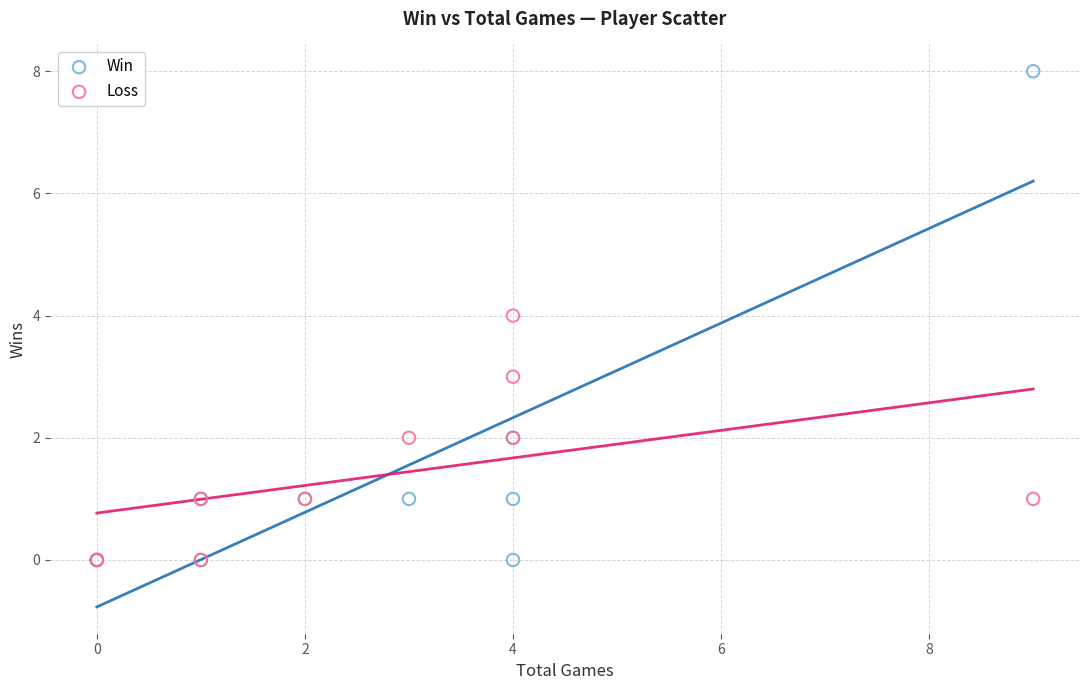

Which series contains the highest Y value?

Win